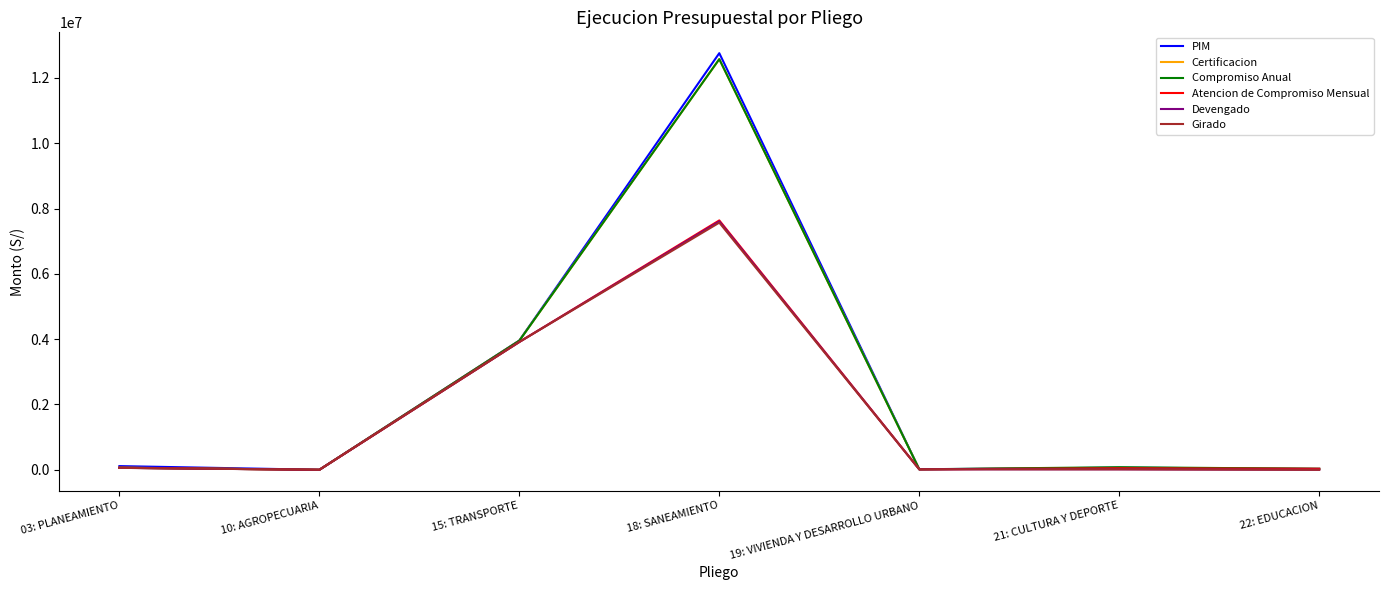

How many distinct data groups are displayed?

6